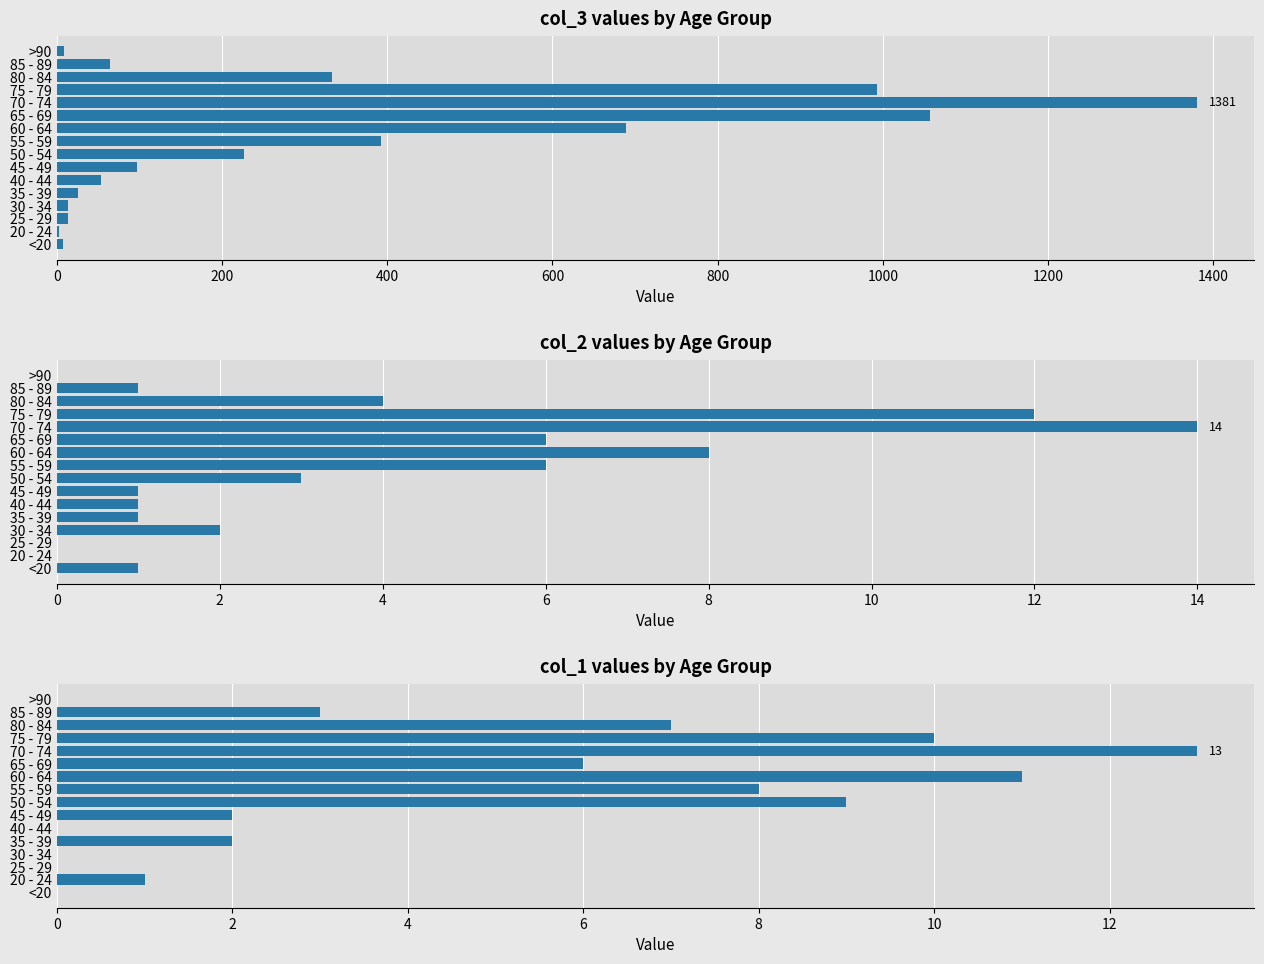

What is the difference between the second highest and second lowest values in the col_2 series?

12